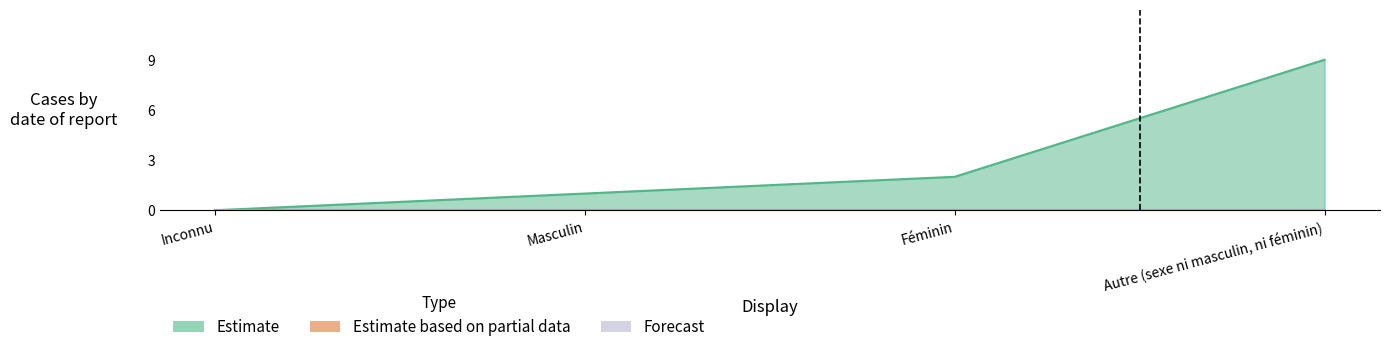

At how many categories does at least one series exceed 2?

1